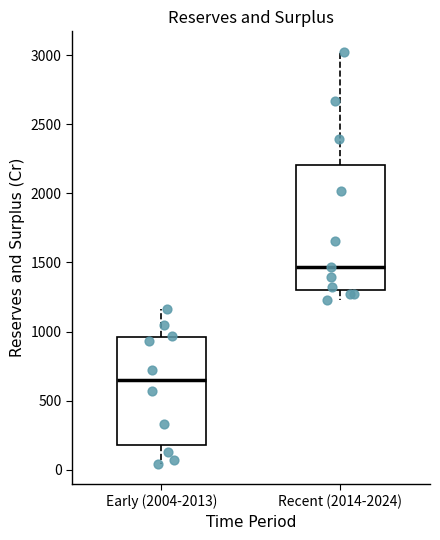

Reading left to right, transcribe this box plot: for each box, give where its median line is, the range the box spans, and where its two whiskers end, as read against the y-axis. The values are not printed on the chart, so give them approximately, as read against the axis.

Early (2004-2013): median 650, box 200 to 950, whiskers 50 to 1150
Recent (2014-2024): median 1450, box 1300 to 2200, whiskers 1250 to 3000